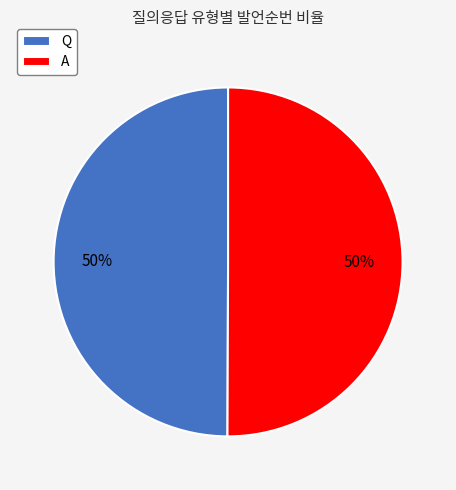

What percentage is the A slice, to the nearest percent?

50%